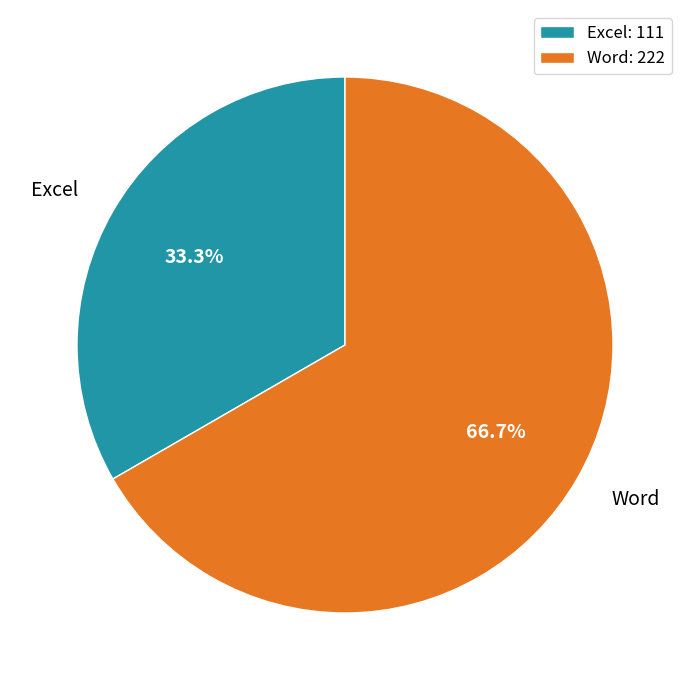

Which has a higher value, Excel or Word?

Word